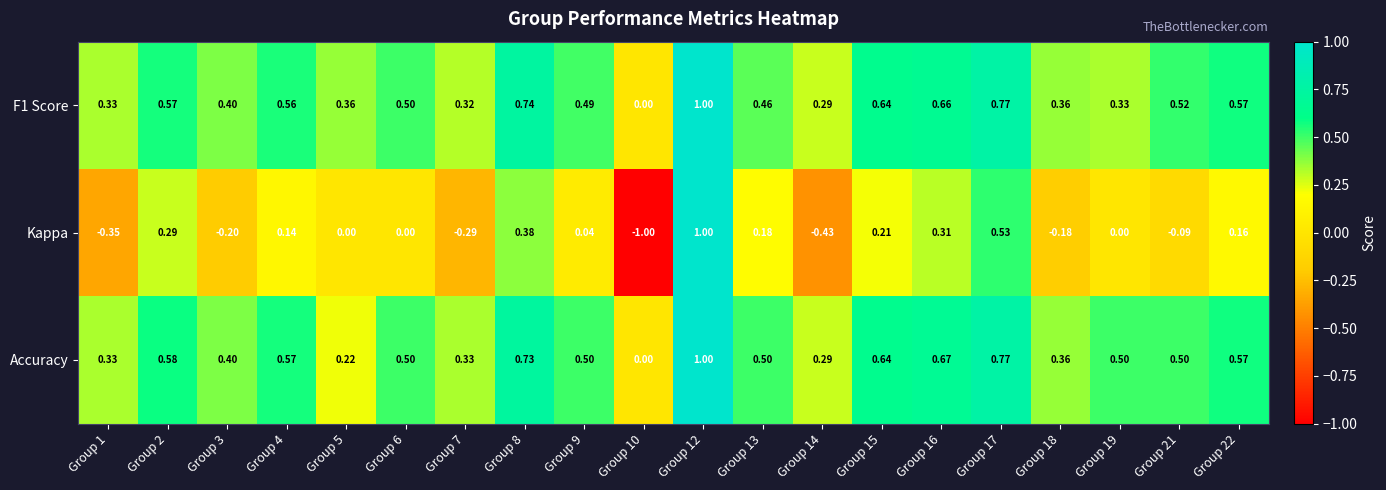

Is the value of Accuracy at Group 16 greater than the value of F1 Score at Group 1?

Yes